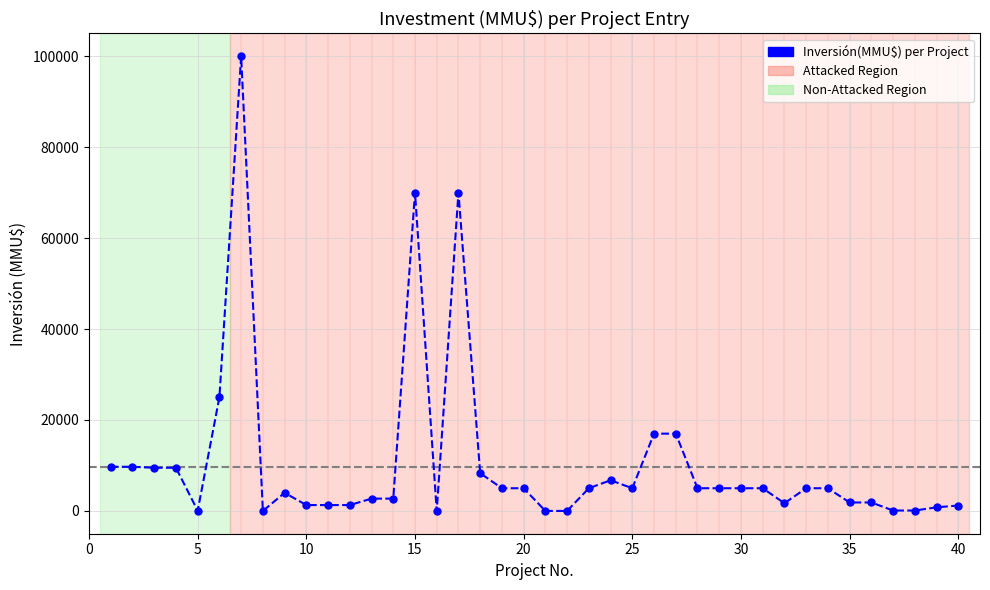

What is the average value?

10589